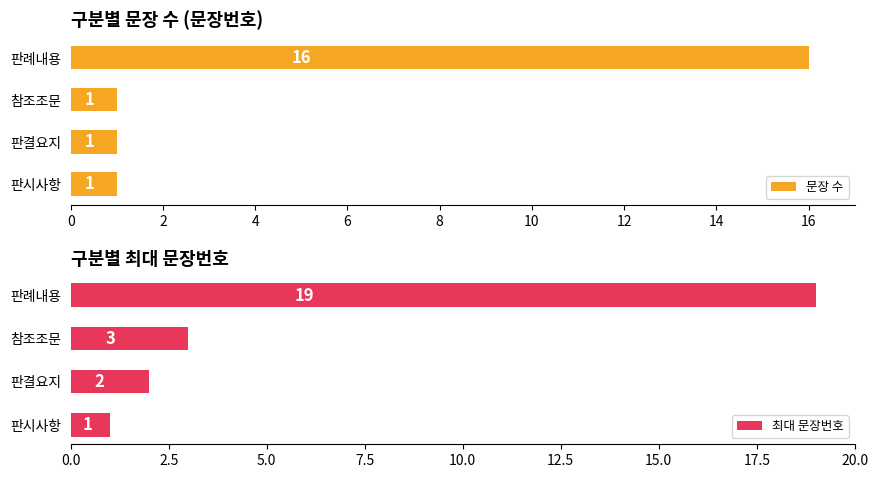

At which label does 문장 수 reach its peak?

판례내용